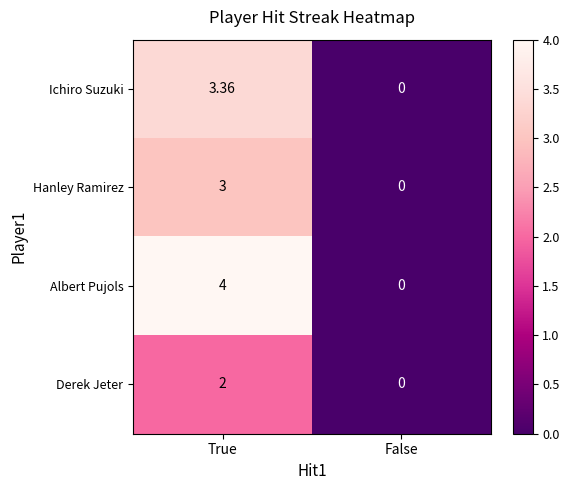

List the series in order of their peak value, lowest first.

Derek Jeter, Hanley Ramirez, Ichiro Suzuki, Albert Pujols